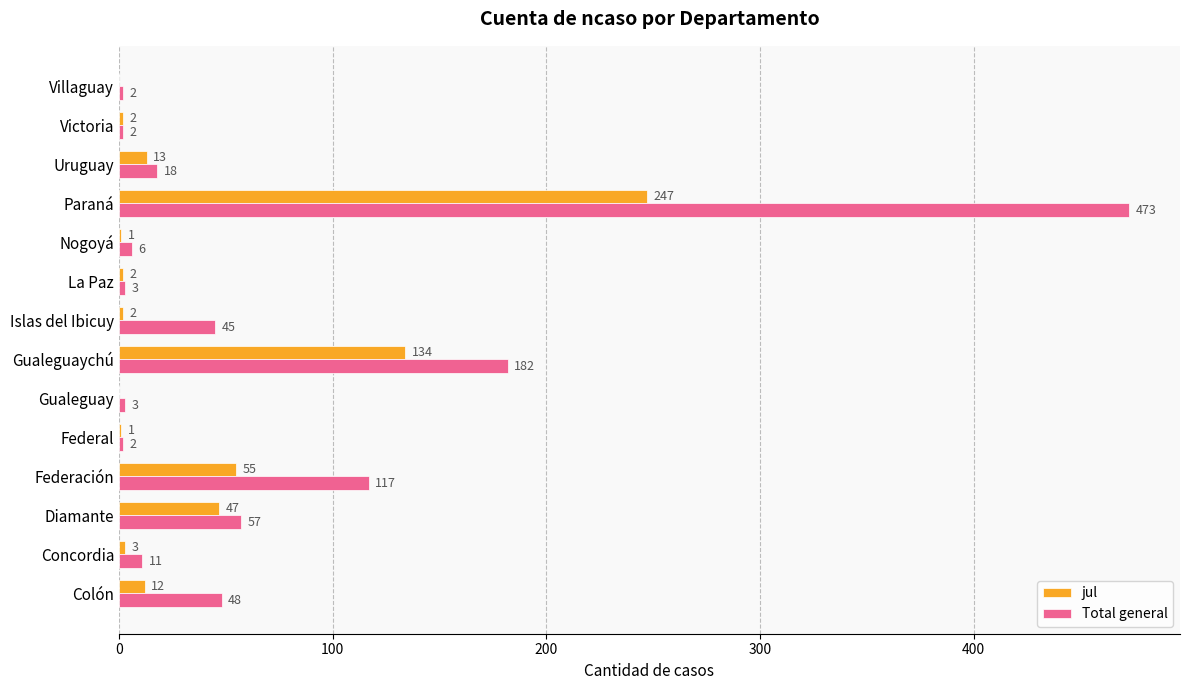

Which label corresponds to the largest value in the chart?

Paraná